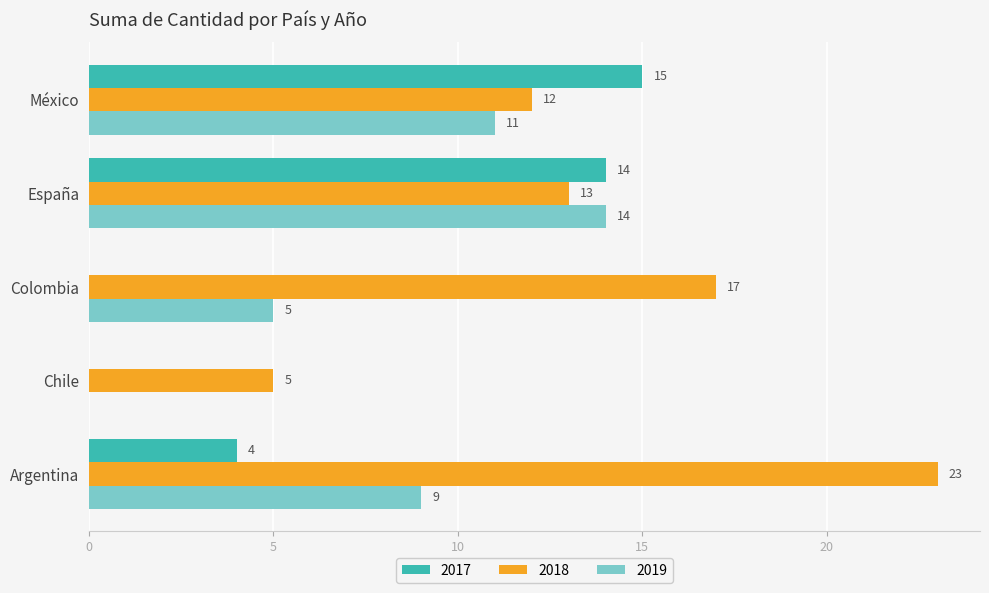

How many distinct data groups are displayed?

3